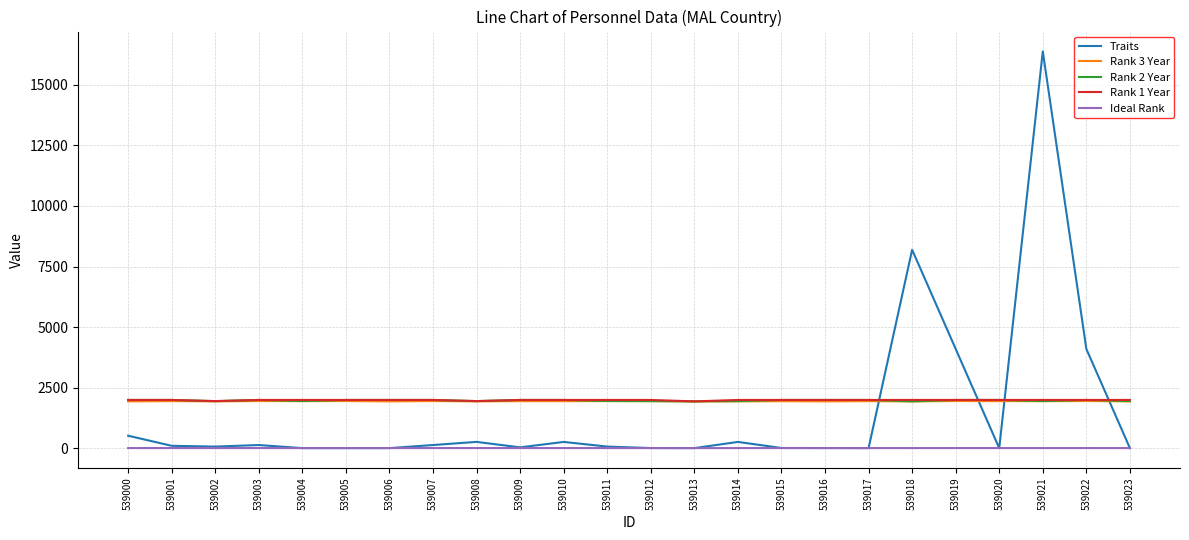

What is the highest value of the Rank 1 Year series?

1990